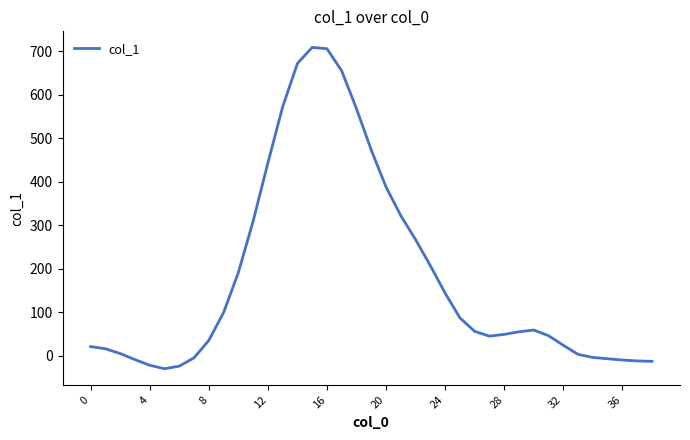

What is the difference between the maximum and minimum values?

739